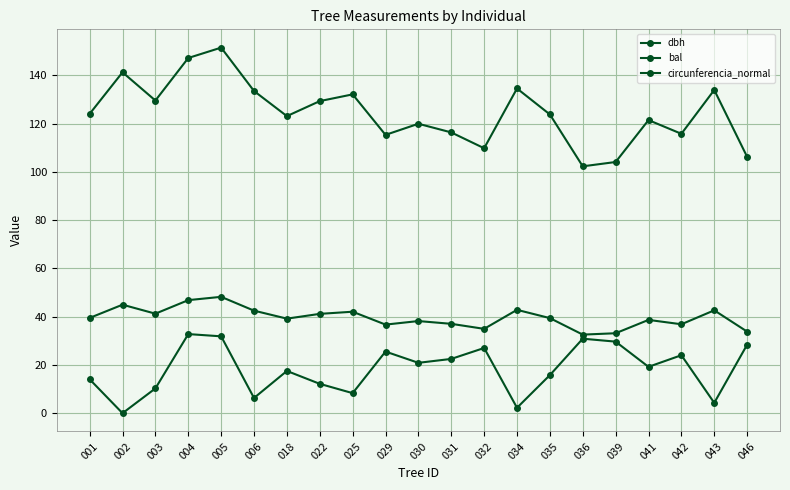

List the series in order of their overall mean, lowest first.

bal, dbh, circunferencia_normal